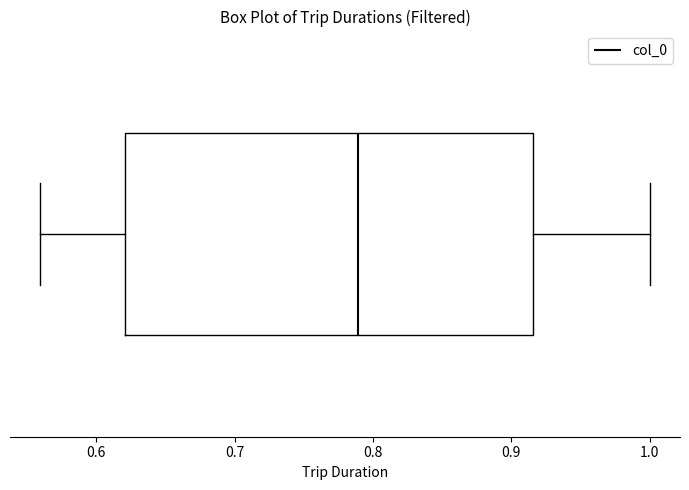

Read this box plot against the x-axis: the position of the median line, the range covered by the box, and the ends of both whiskers. The values are not printed on the chart, so give them approximately, as read against the axis.

median 0.79, box 0.62 to 0.92, whiskers 0.56 to 1.00